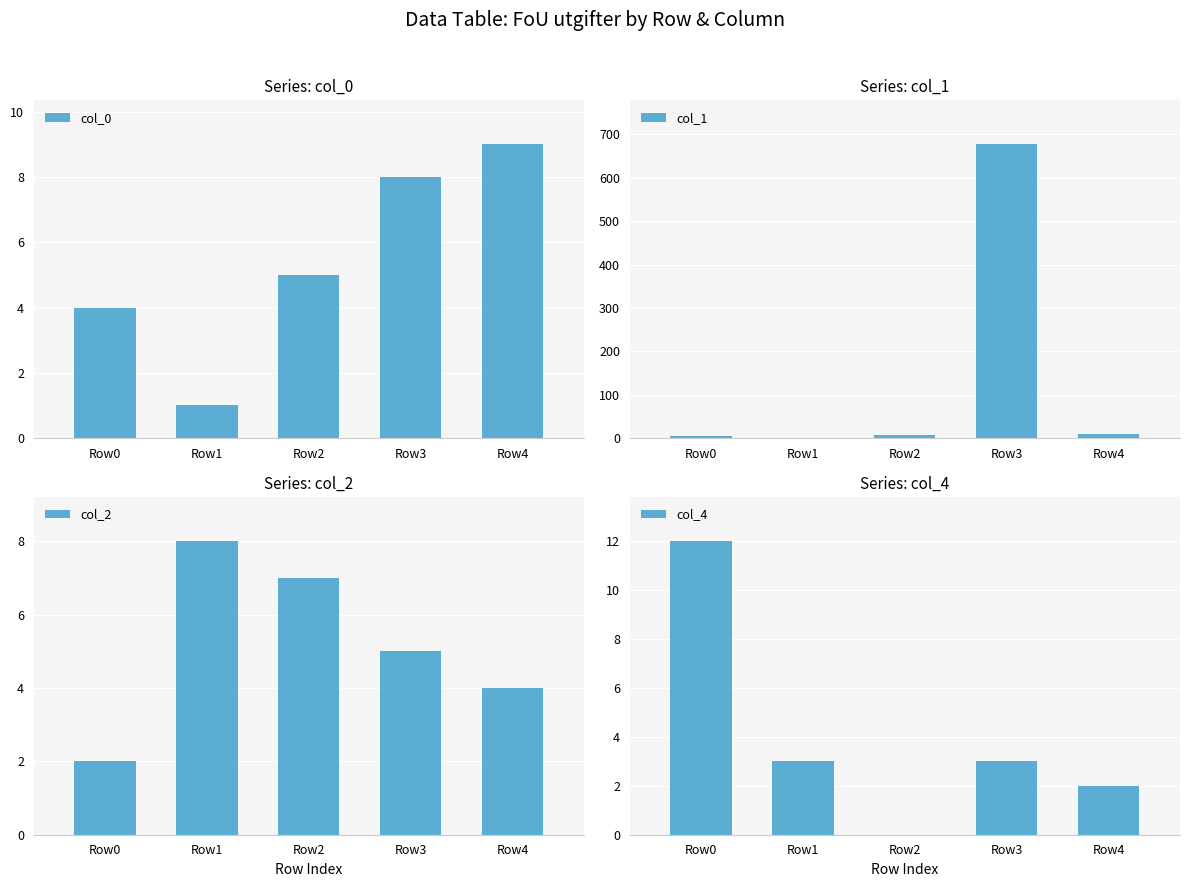

Is the value of col_0 at Row2 greater than the value of col_1 at Row3?

No